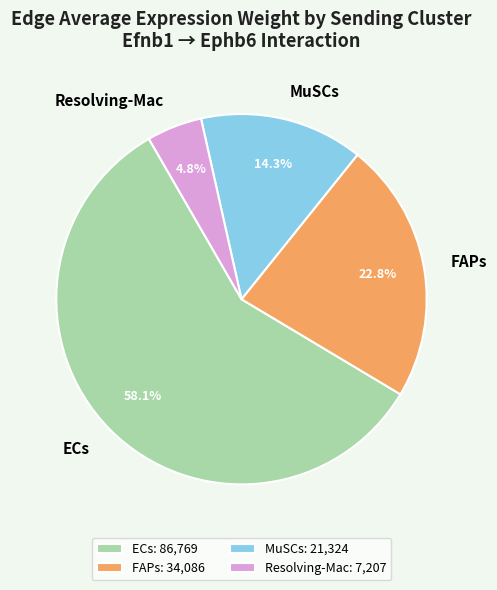

Do Resolving-Mac and ECs together represent more than half of the pie?

Yes